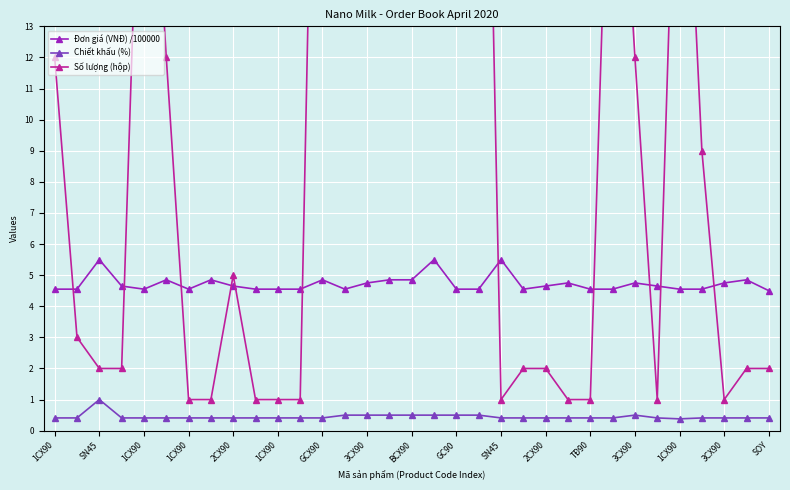

Is this an area chart (filled region under the line)?

No